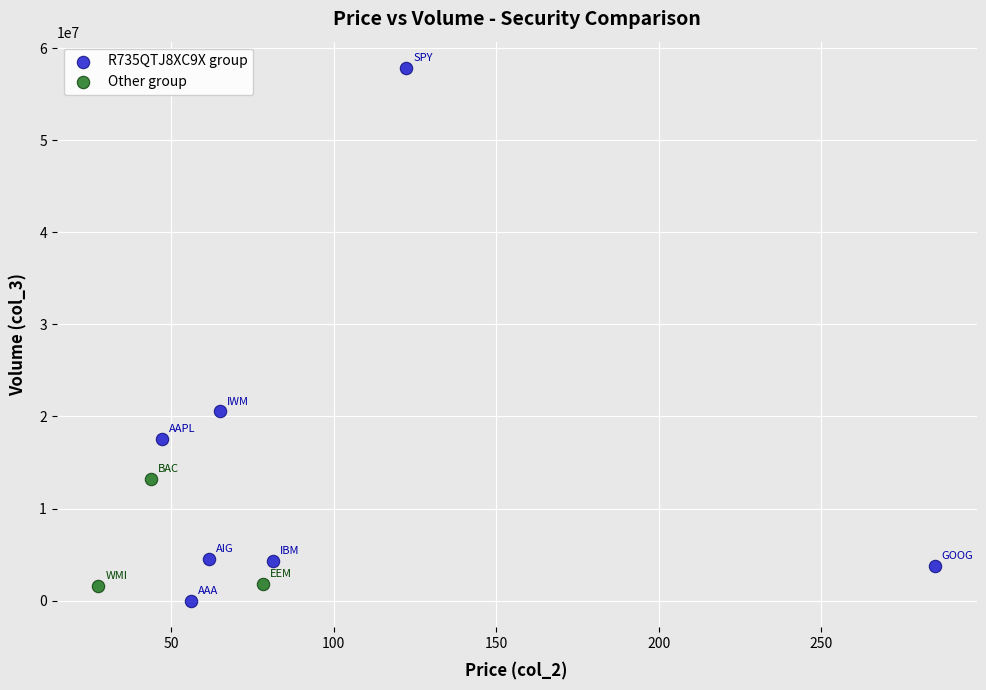

Which series has the widest spread of Y values?

R735QTJ8XC9X group